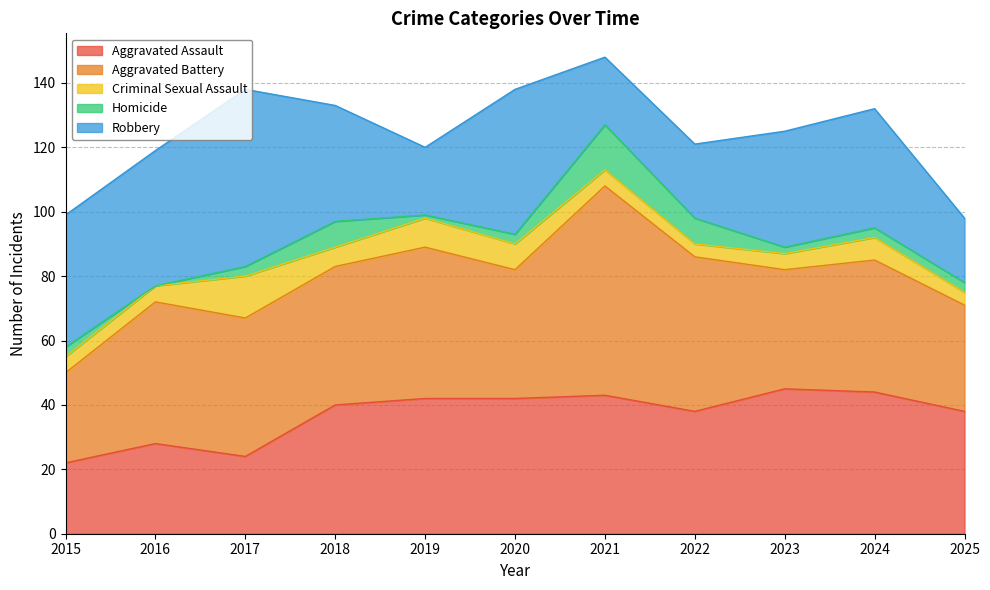

Is it true that Aggravated Assault equals 38 at 2025?

True